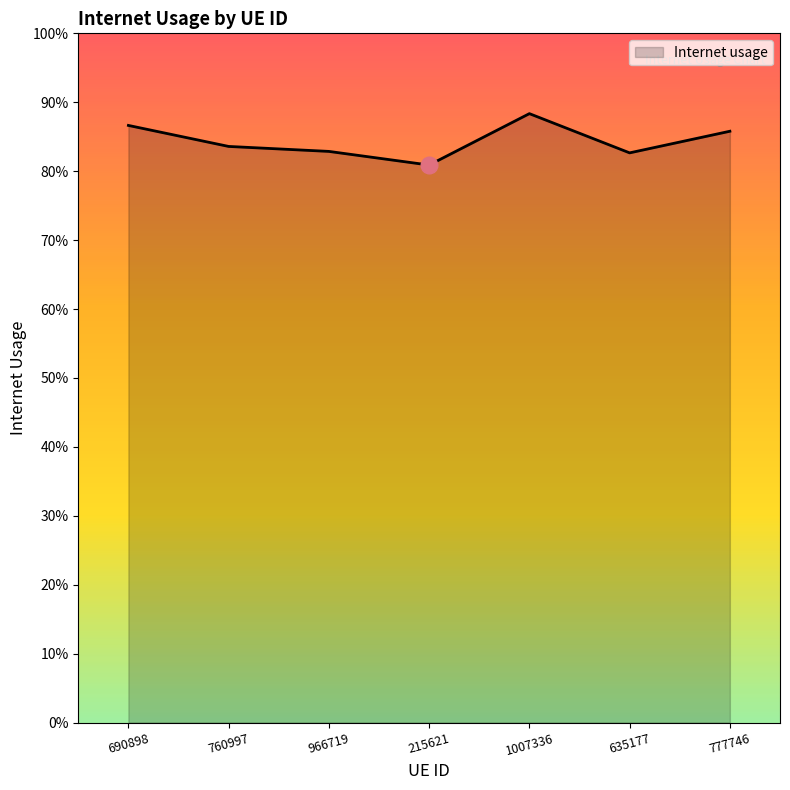

What is the difference between the maximum and second lowest values?

0.1